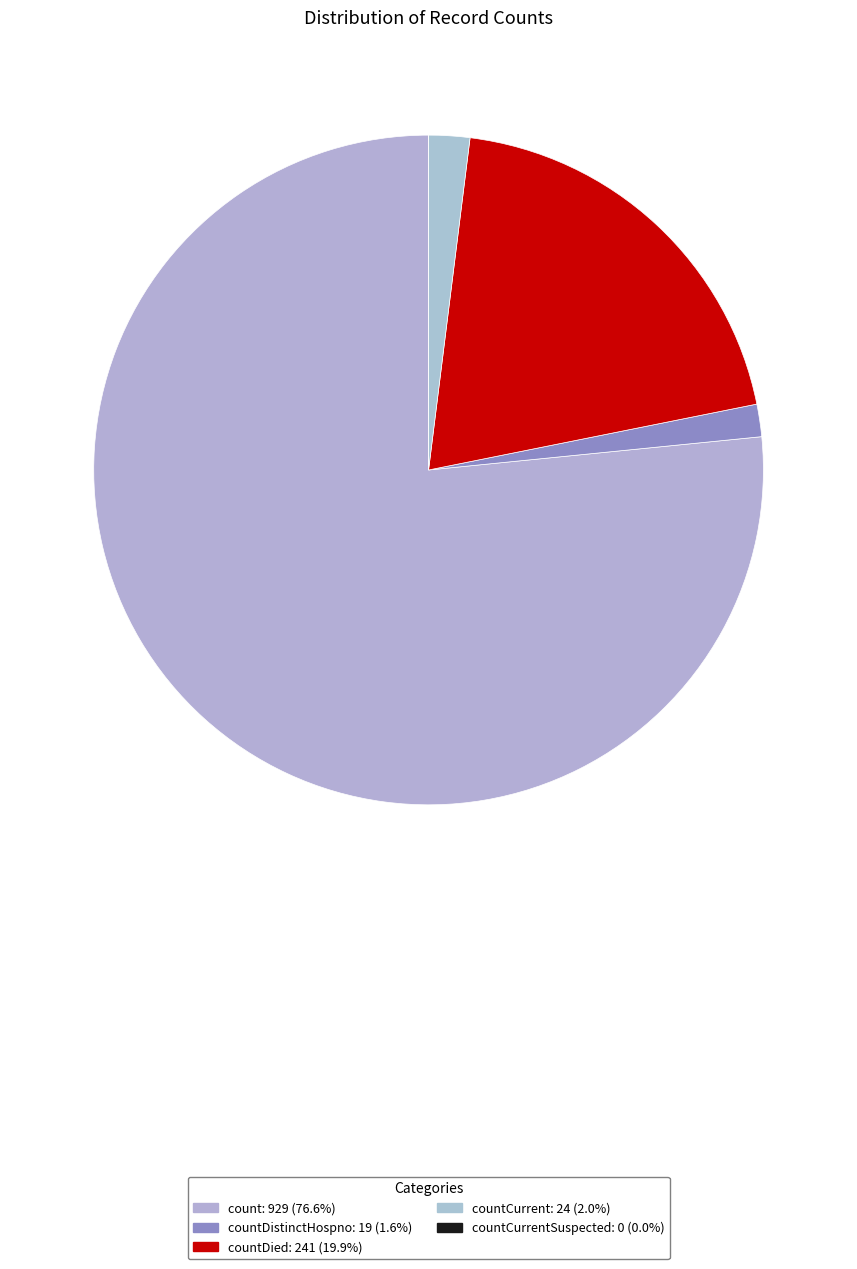

To the nearest percent, what is the average slice percentage?

20%